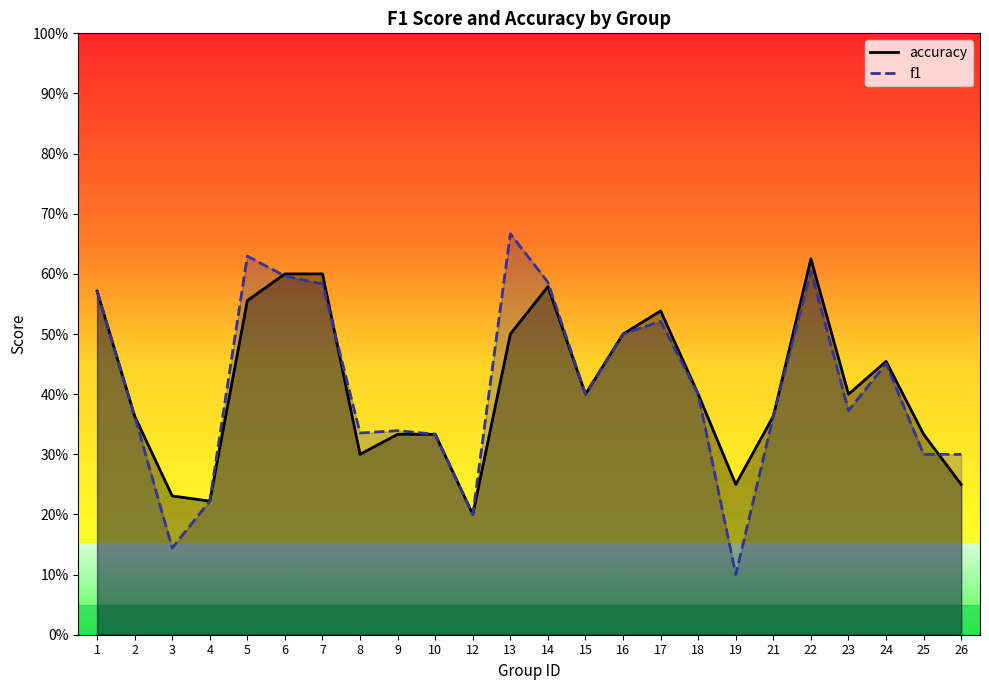

At which category does the chart reach its peak across all series?

13